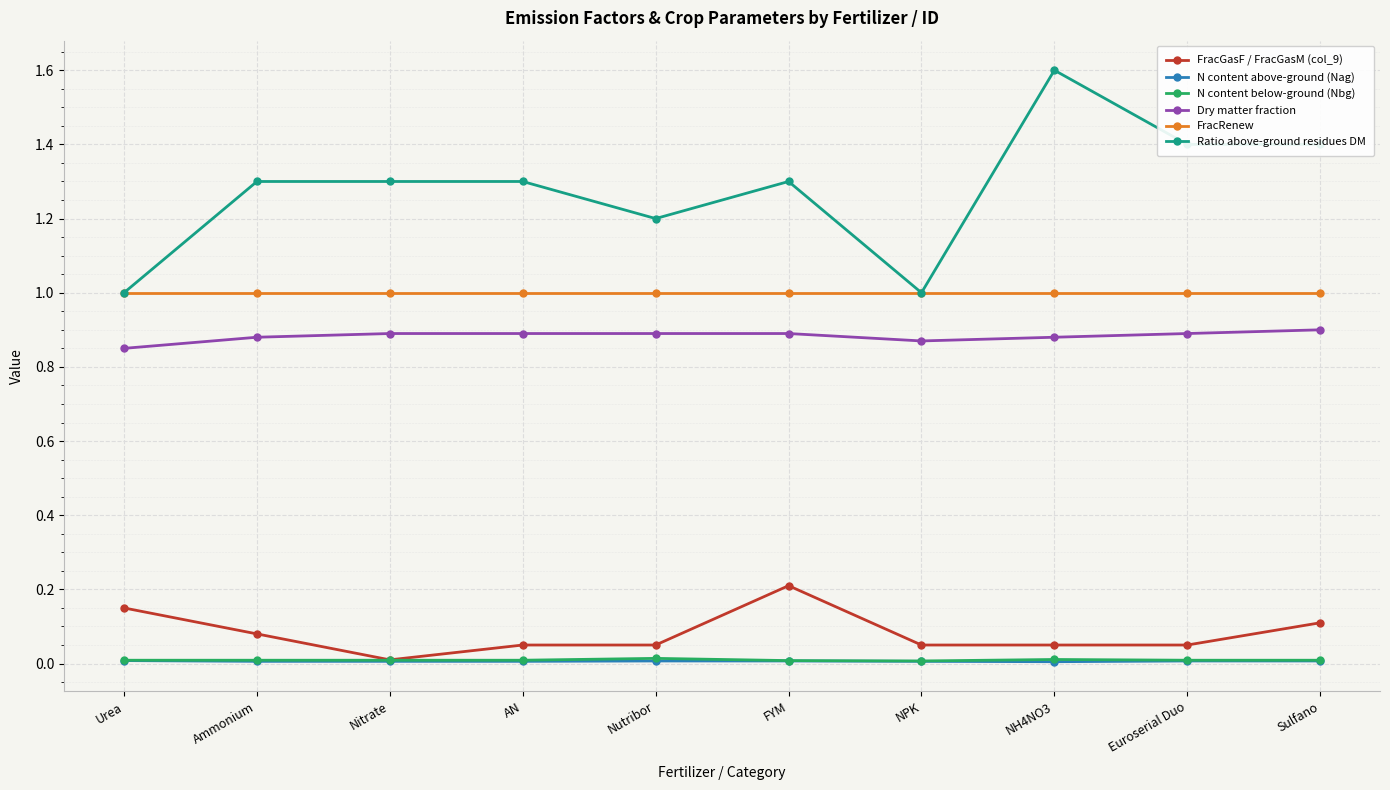

True or false: N content below-ground (Nbg) has a value of 0.0 at AN.

True